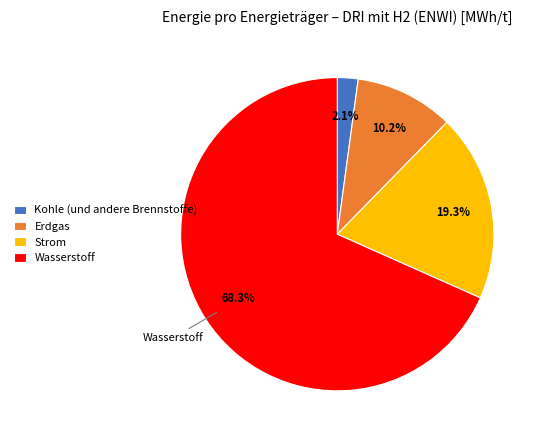

Count the number of slices in the pie.

4